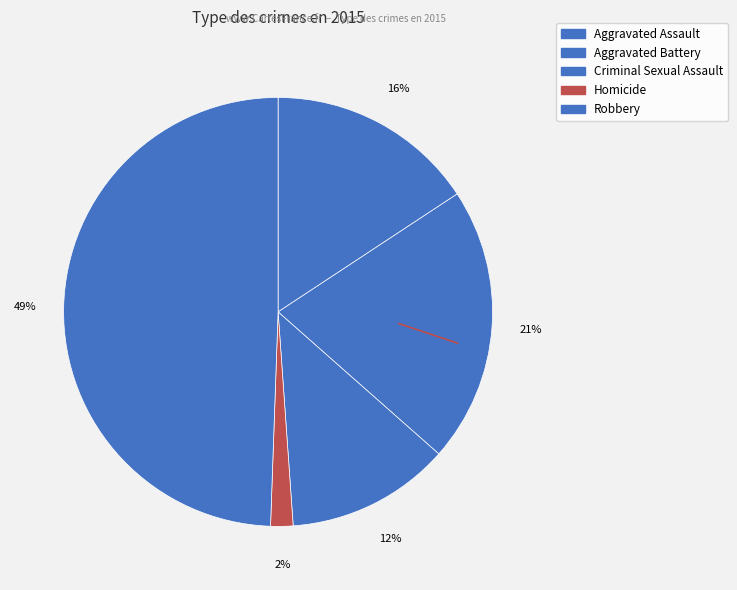

To the nearest percent, what is the difference between the Aggravated Assault and Homicide slice percentages?

14%